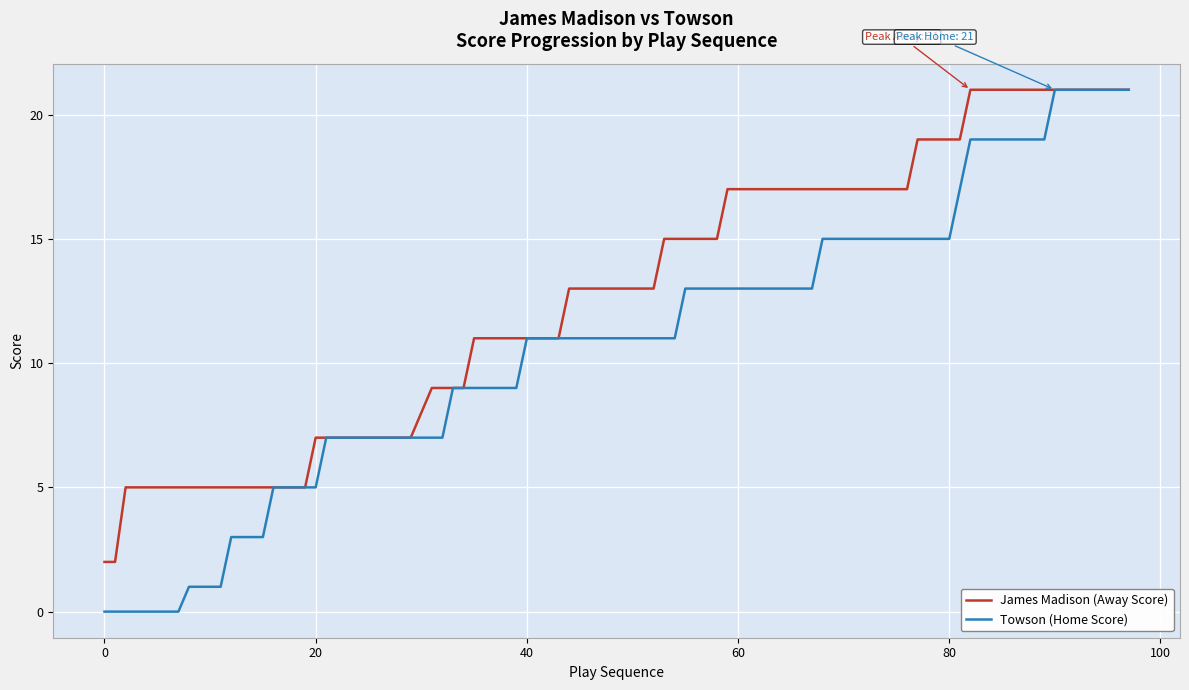

Which series has the largest total across all categories?

James Madison (Away Score)